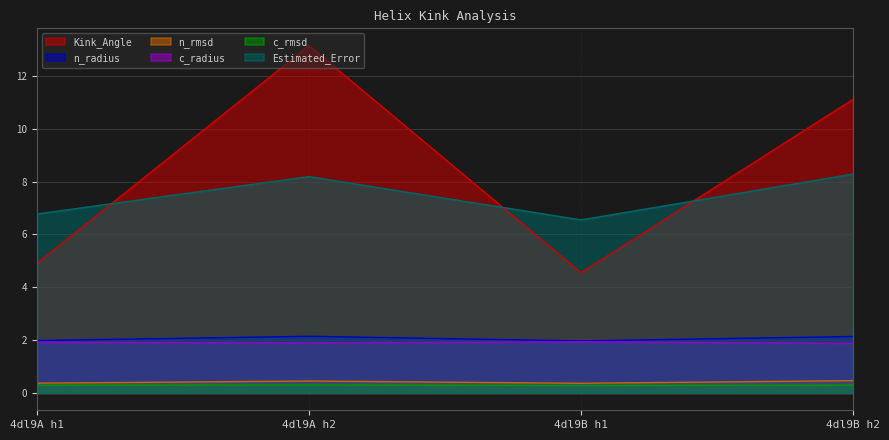

Where is the first local minimum for Estimated_Error?

4dl9B h1